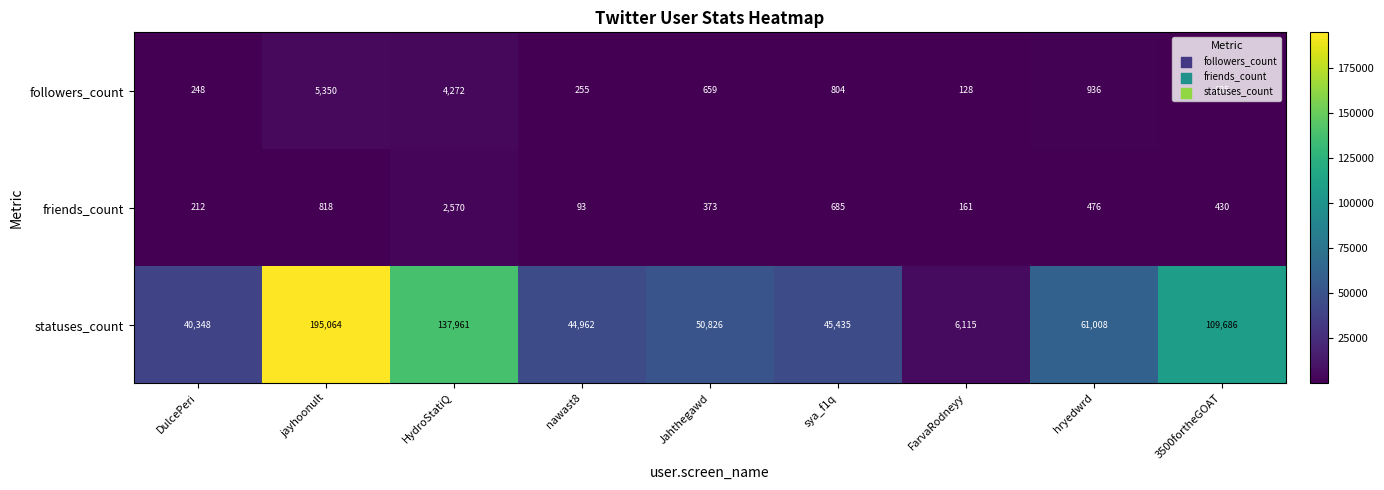

Count the number of categories in the chart.

9